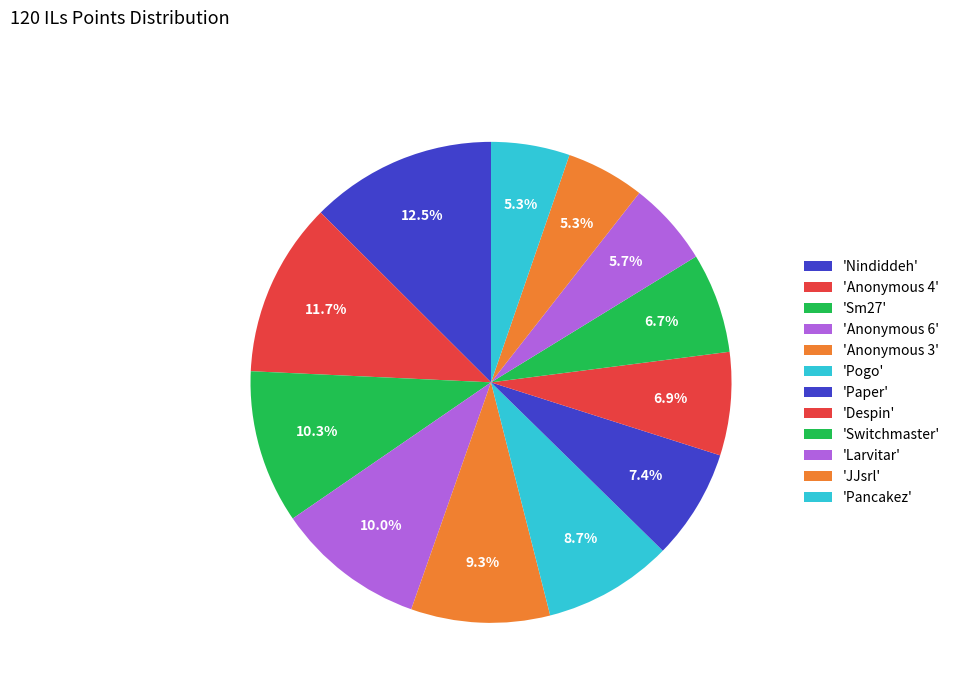

Rank the categories by value from lowest to highest.

JJsrl, Pancakez, Larvitar, Switchmaster, Despin, Paper, Pogo, Anonymous 3, Anonymous 6, Sm27, Anonymous 4, Nindiddeh